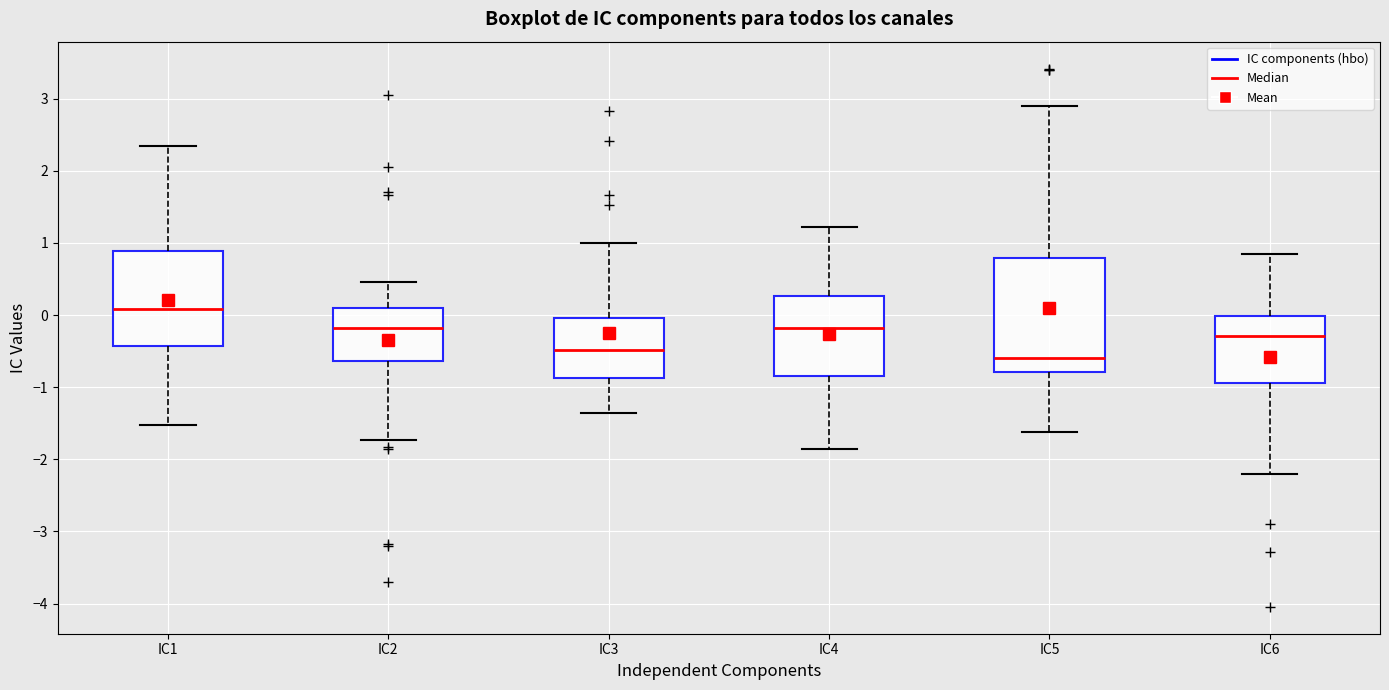

Reading left to right, read every box against the y-axis: the position of its median line, the range the box covers, and the ends of its whiskers. The values are not printed on the chart, so give them approximately, as read against the axis.

IC1: median 0.1, box -0.4 to 0.9, whiskers -1.5 to 2.3
IC2: median -0.2, box -0.6 to 0.1, whiskers -1.7 to 0.5
IC3: median -0.5, box -0.9 to 0.0, whiskers -1.4 to 1.0
IC4: median -0.2, box -0.8 to 0.3, whiskers -1.9 to 1.2
IC5: median -0.6, box -0.8 to 0.8, whiskers -1.6 to 2.9
IC6: median -0.3, box -0.9 to 0.0, whiskers -2.2 to 0.9